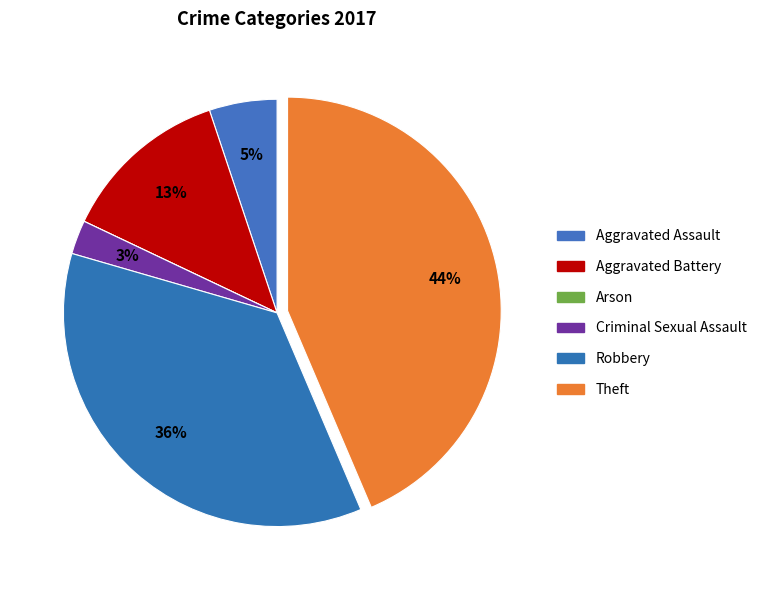

Is there a majority slice in this chart?

No